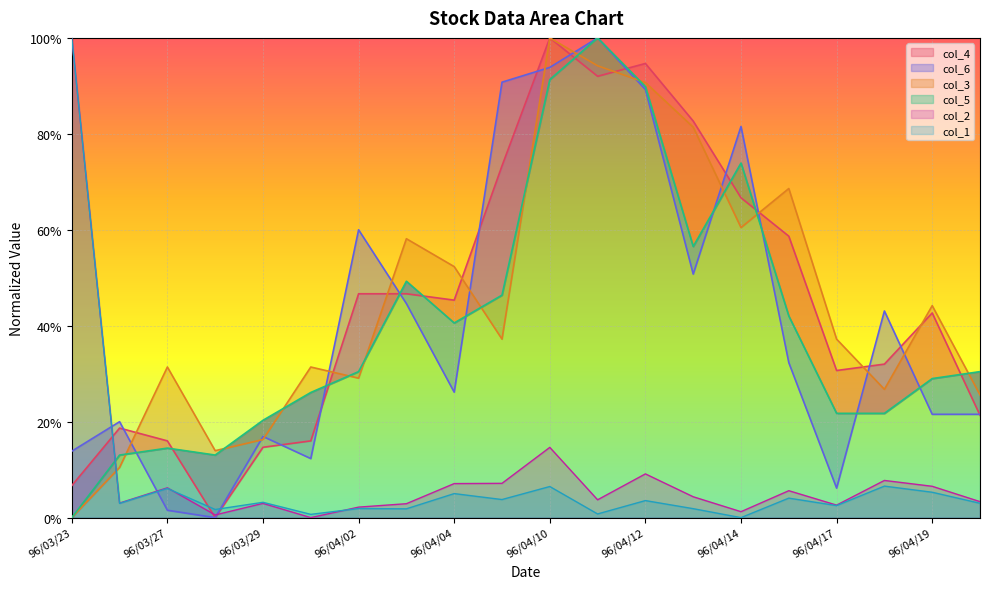

Which series has the largest range (max minus min)?

col_2